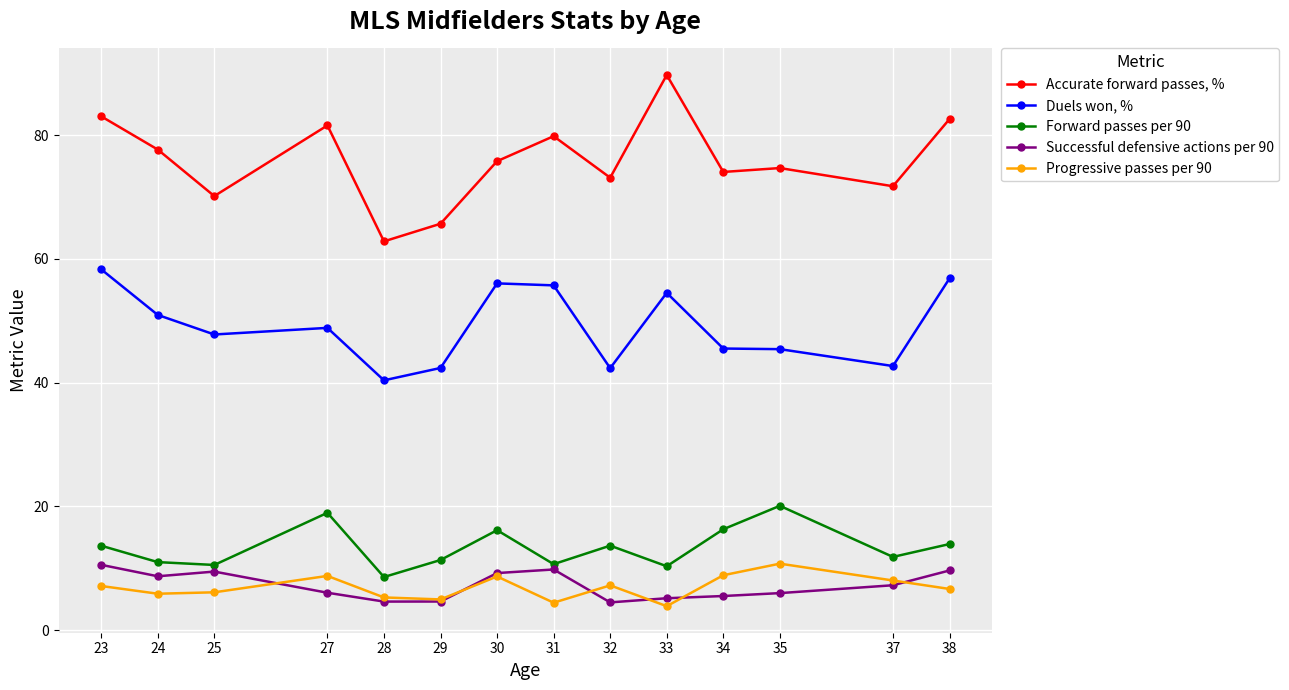

In Accurate forward passes, %, how many points are lower than both neighbors (excluding endpoints)?

5